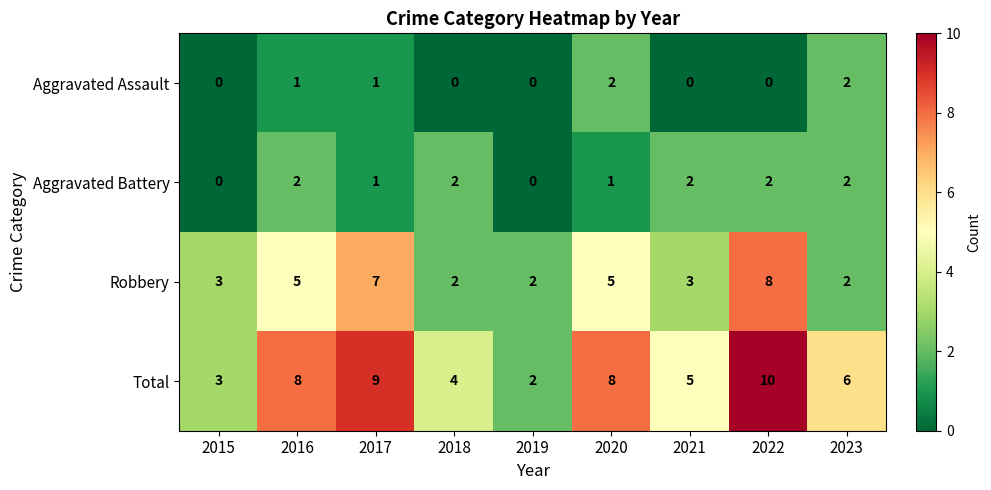

Which series has the largest total across all categories?

Total